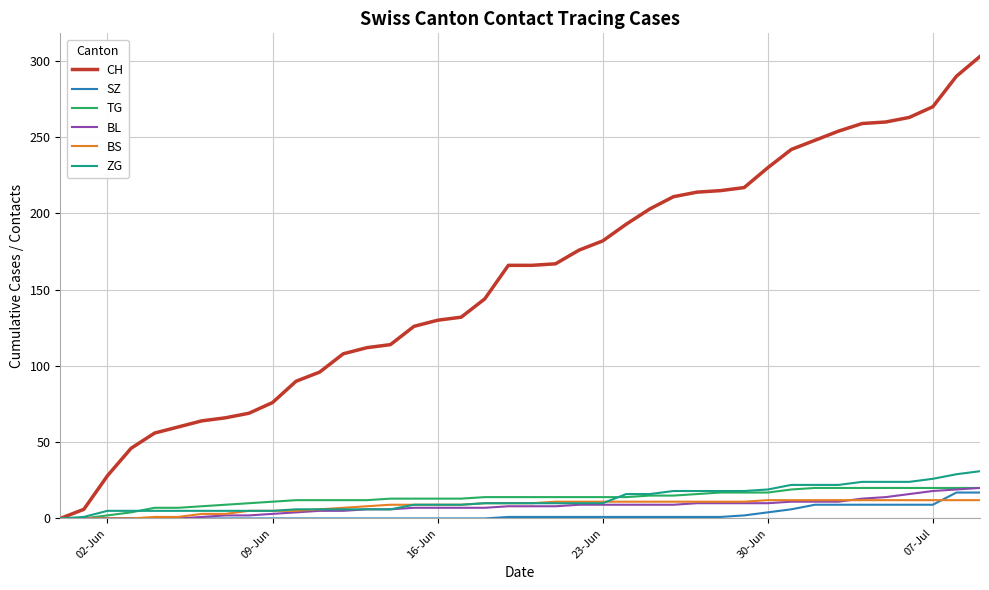

Which series has the largest total across all categories?

CH